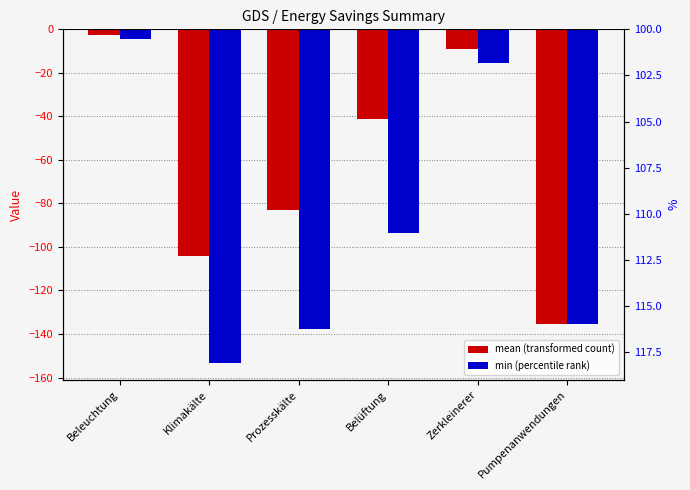

What position from the right is Pumpenanwendungen?

1